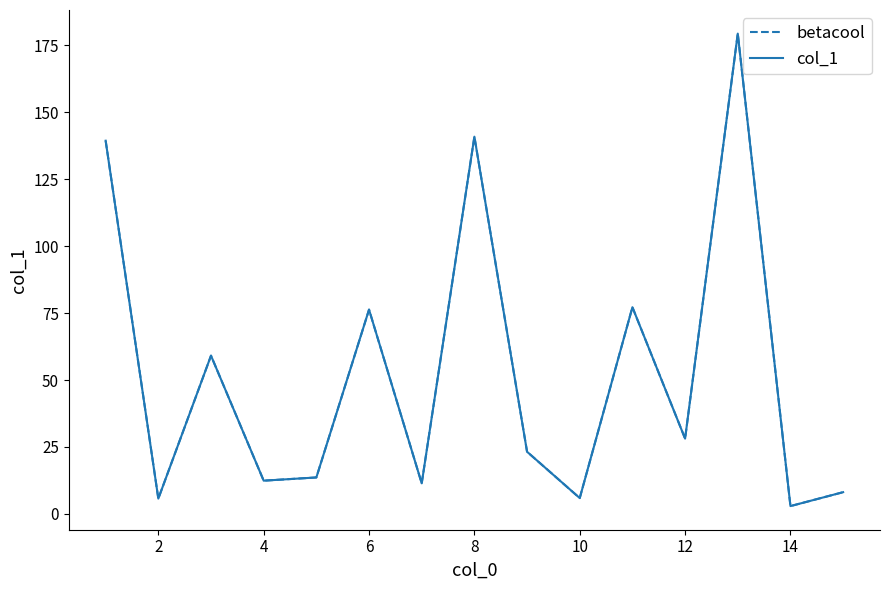

Which series has the largest total across all categories?

betacool